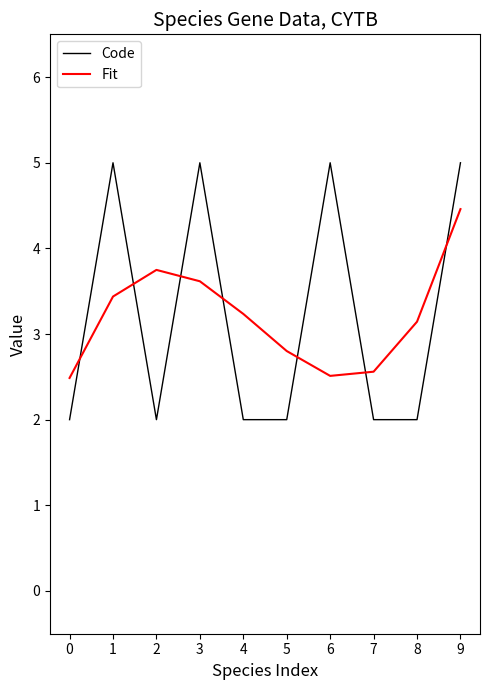

Reading right to left, what are all the values shown in this chart?

Code: 5.0	2.0	2.0	5.0	2.0	2.0	5.0	2.0	5.0	2.0
Fit: 4.5	3.1	2.6	2.5	2.8	3.2	3.6	3.7	3.4	2.5